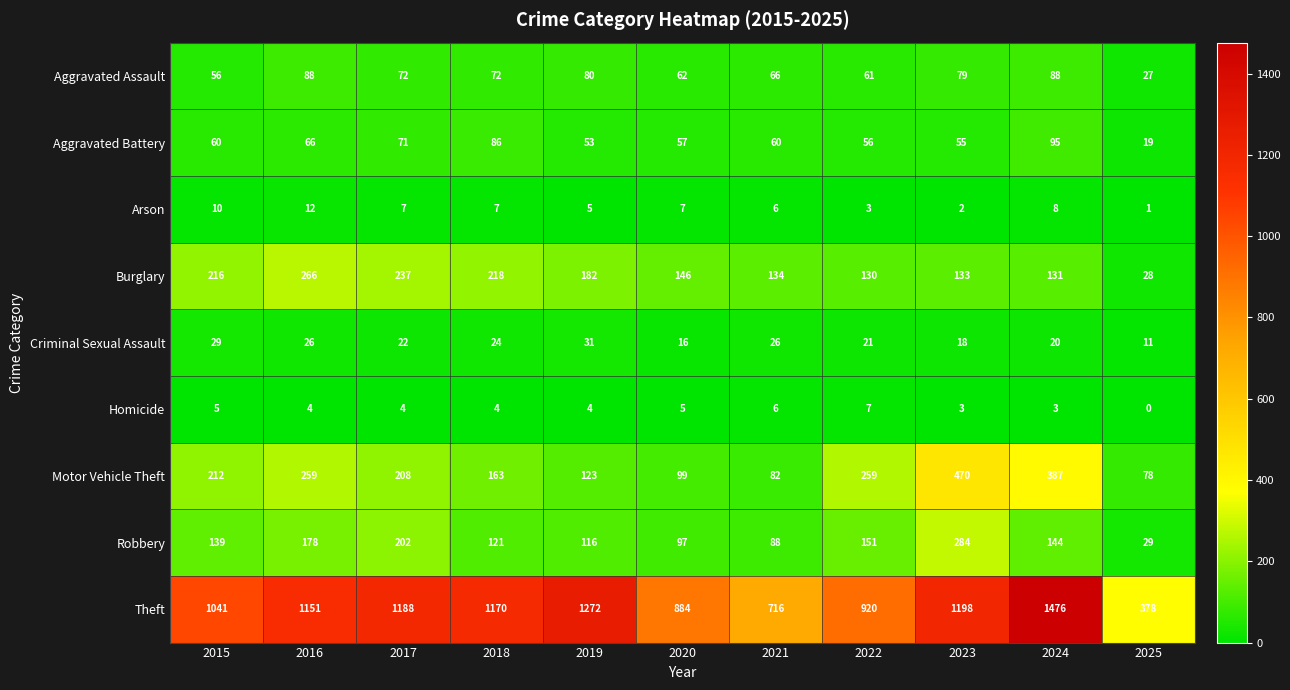

List the series in order of their peak value, highest first.

Theft, Motor Vehicle Theft, Robbery, Burglary, Aggravated Battery, Aggravated Assault, Criminal Sexual Assault, Arson, Homicide